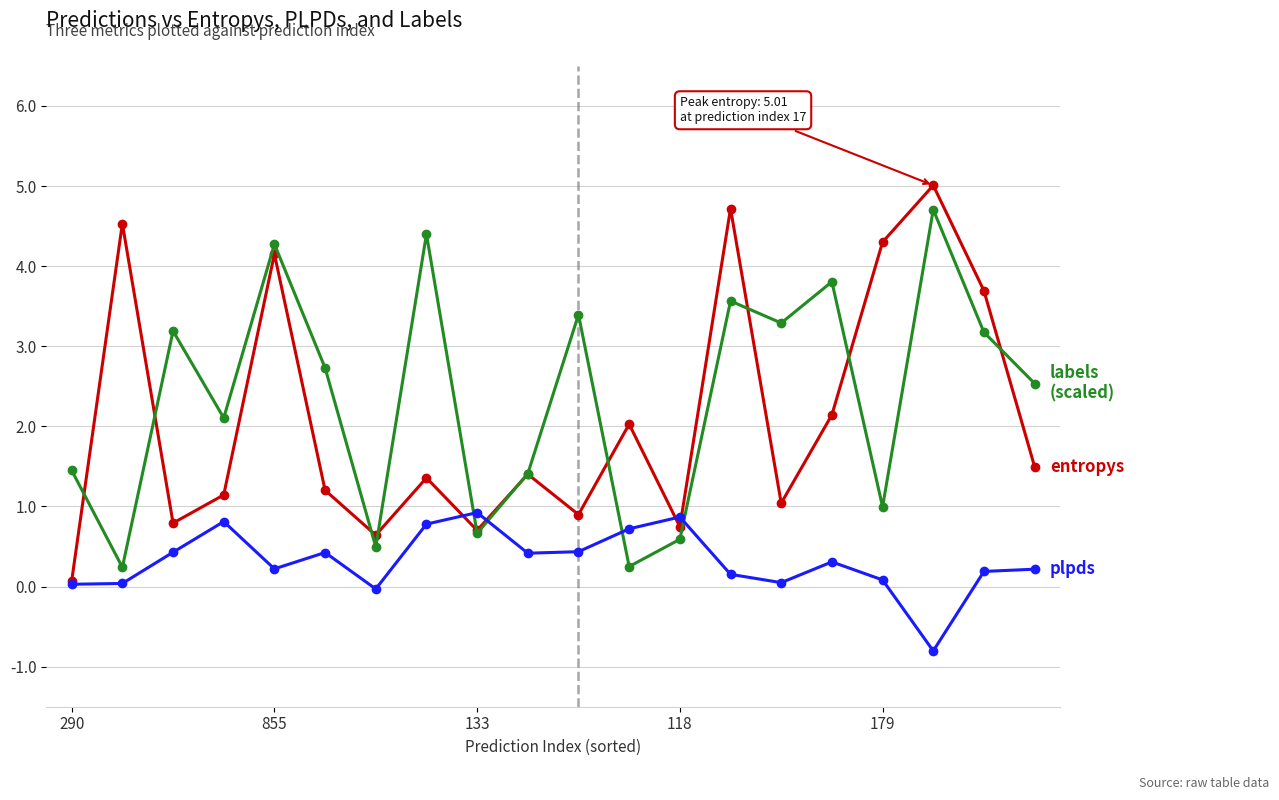

How many lines are shown in the chart?

3